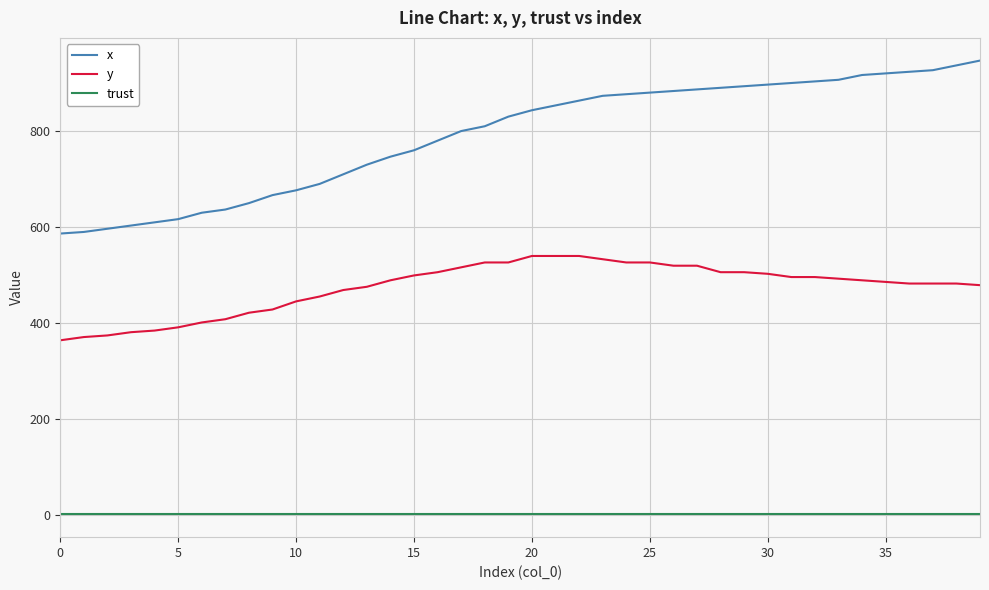

List the series in order of their overall mean, highest first.

x, y, trust